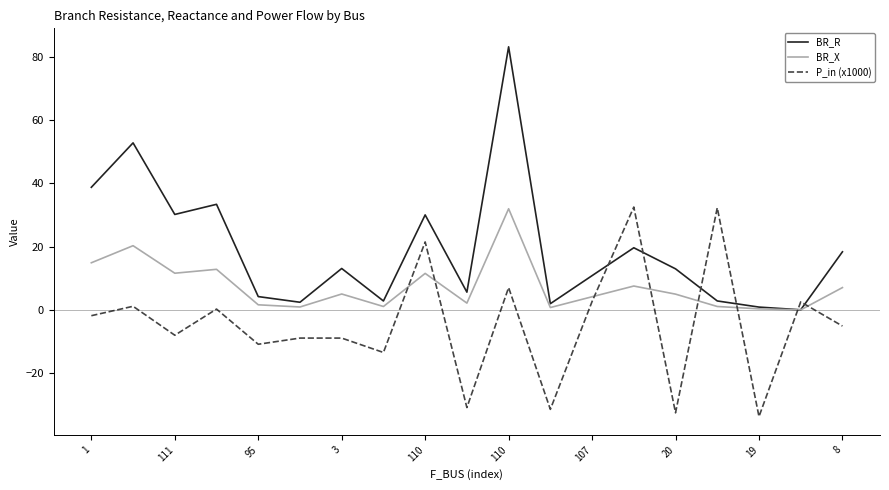

What is the difference between the second highest and second lowest values in the BR_R series?

51.9